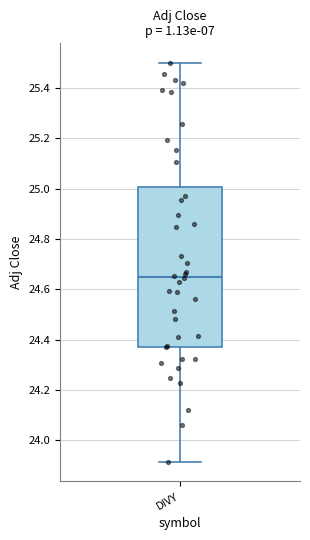

Transcribe this box plot: give where the median line is, the range the box spans, and where the two whiskers end, as read against the y-axis. The values are not printed on the chart, so give them approximately, as read against the axis.

median 24.66, box 24.38 to 25.00, whiskers 23.92 to 25.50